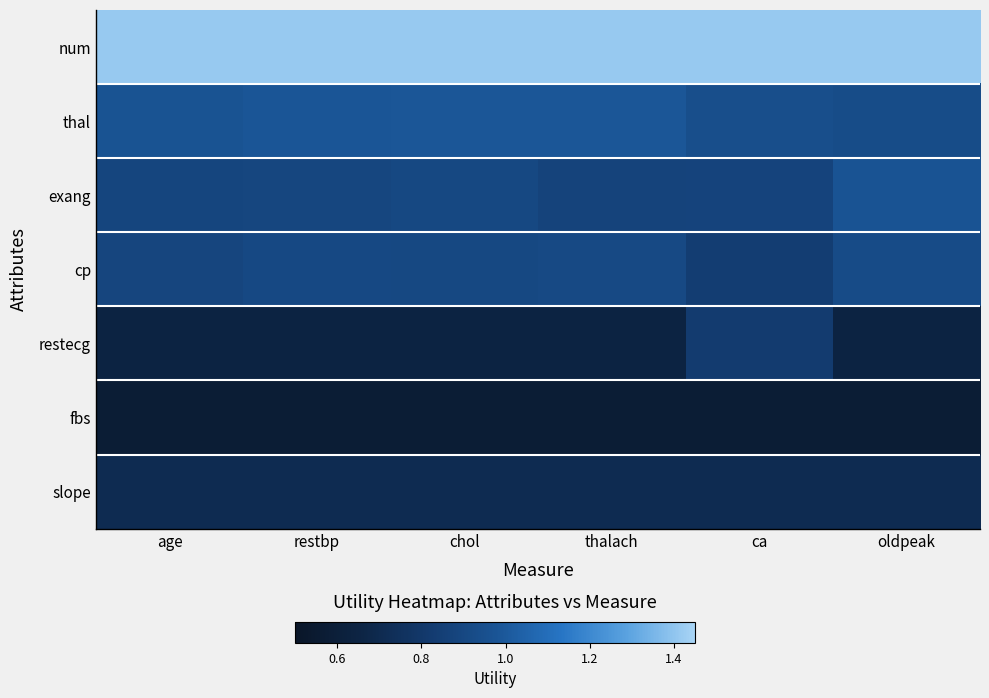

Reading left to right, transcribe all the data shown in this chart.

num: age=1.4	restbp=1.4	chol=1.4	thalach=1.4	ca=1.4	oldpeak=1.4
thal: age=1.0	restbp=1.0	chol=1.0	thalach=1.0	ca=0.9	oldpeak=0.9
exang: age=0.9	restbp=0.9	chol=0.9	thalach=0.9	ca=0.9	oldpeak=1.0
cp: age=0.9	restbp=0.9	chol=0.9	thalach=0.9	ca=0.8	oldpeak=0.9
restecg: age=0.6	restbp=0.6	chol=0.6	thalach=0.6	ca=0.8	oldpeak=0.6
fbs: age=0.6	restbp=0.6	chol=0.6	thalach=0.6	ca=0.6	oldpeak=0.6
slope: age=0.7	restbp=0.7	chol=0.7	thalach=0.7	ca=0.7	oldpeak=0.7